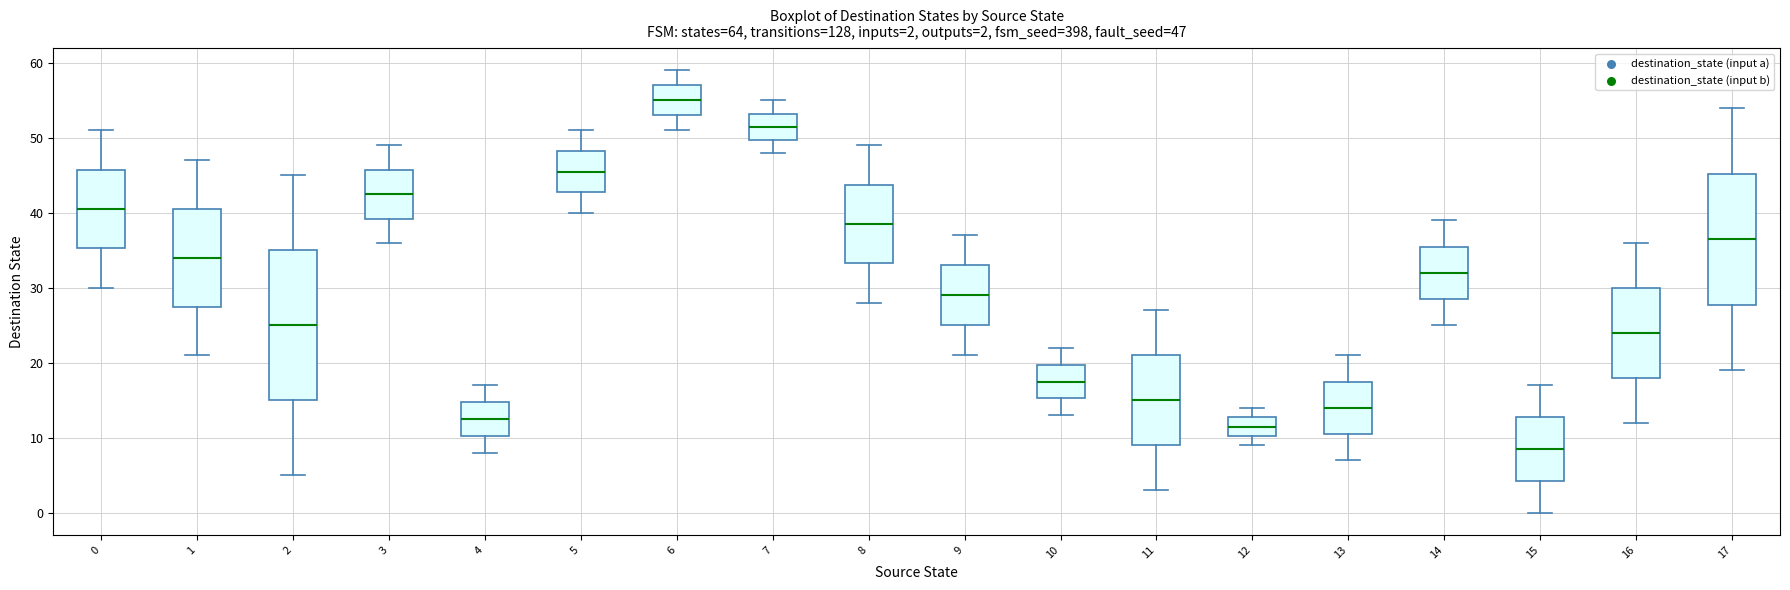

Comparing the boxes themselves (not the whiskers), which one is the tallest?

2